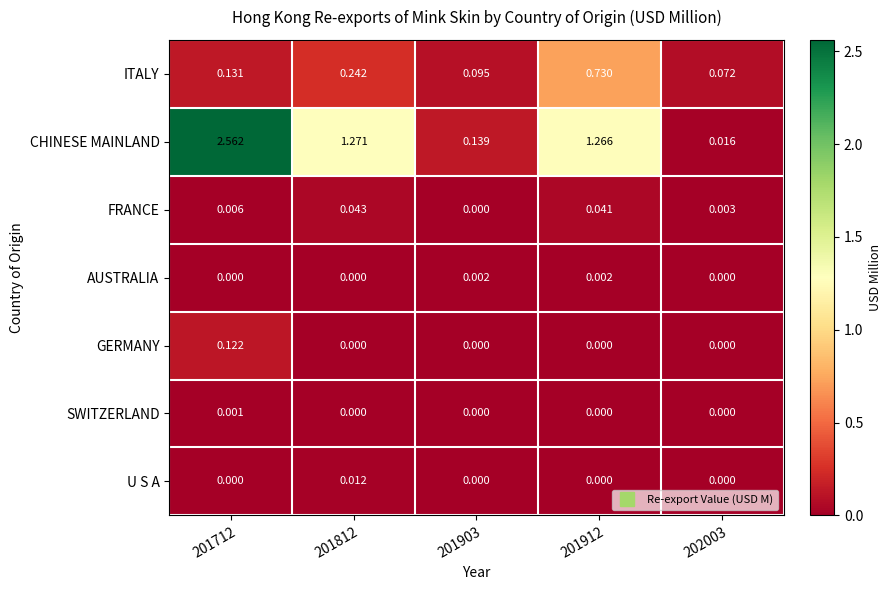

Is the value of U S A at 201812 greater than the value of FRANCE at 201712?

Yes